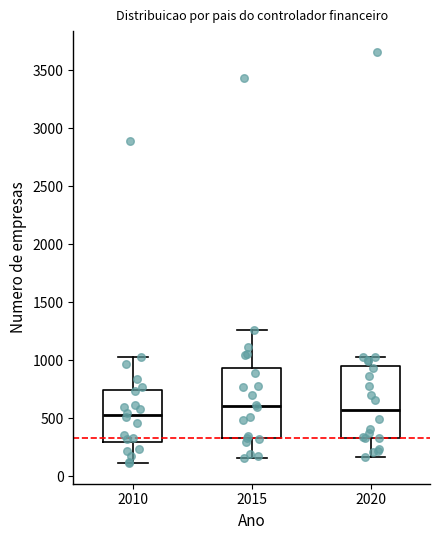

Where does the lower whisker of the box at x = 2015 end on the y-axis? The values are not printed on the chart, so give them approximately, as read against the axis.

150